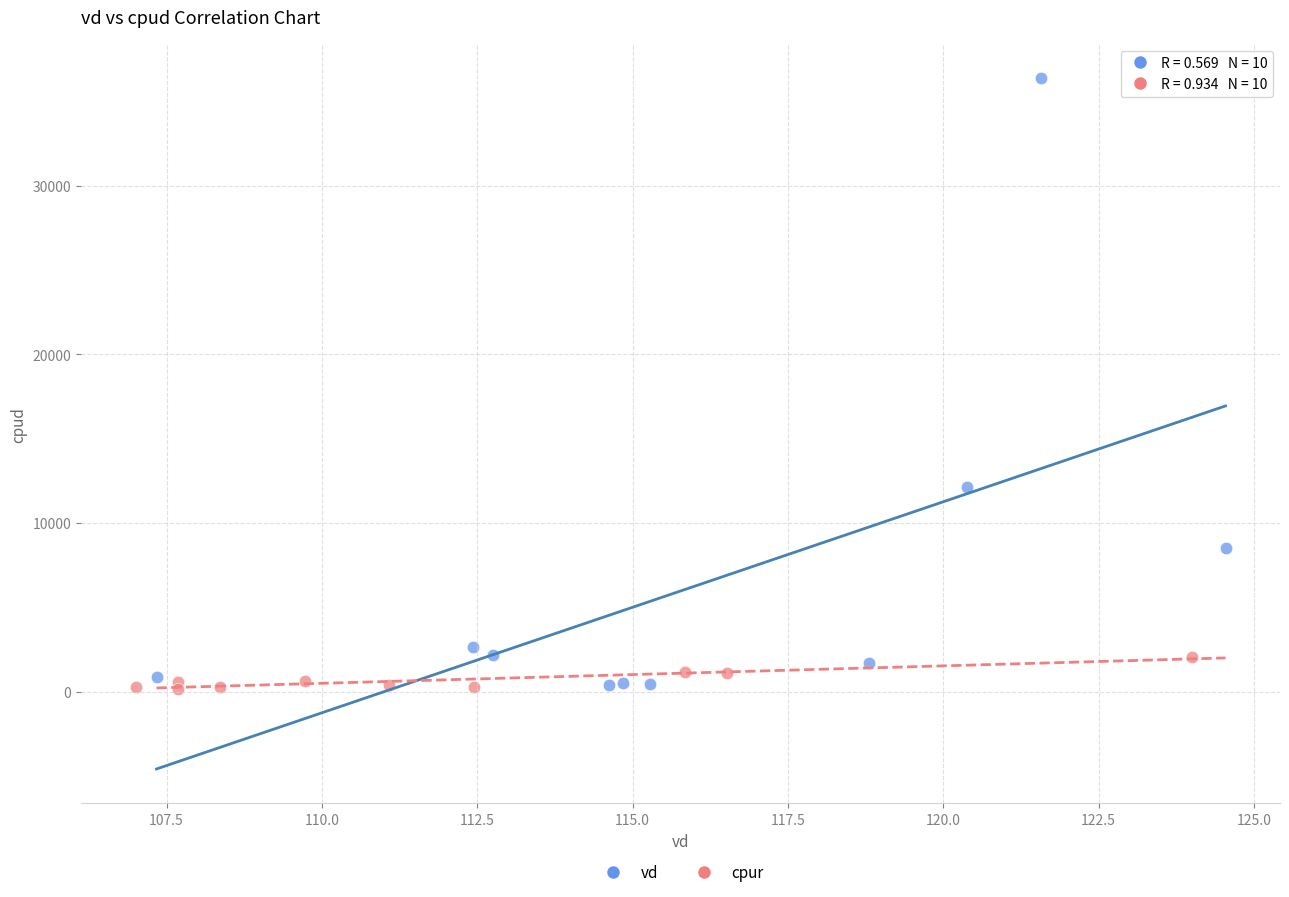

Which series contains the highest Y value?

vd